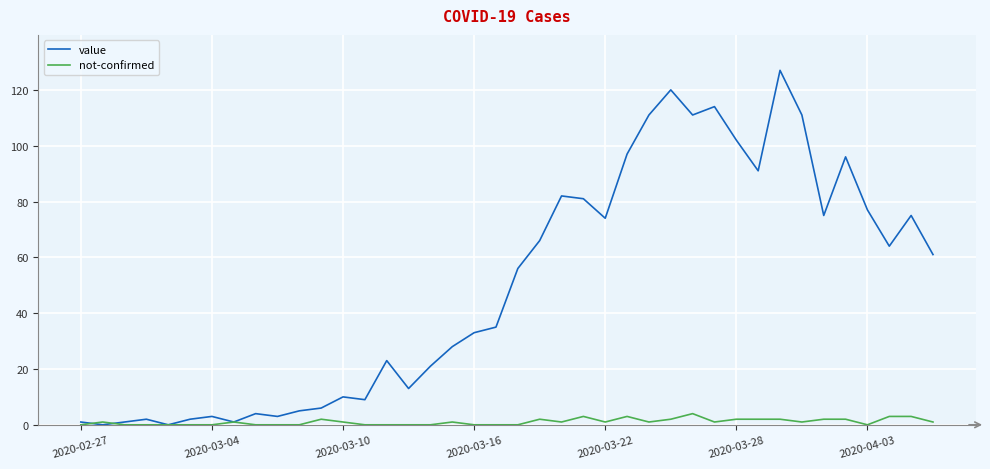

Which series has the largest total across all categories?

value